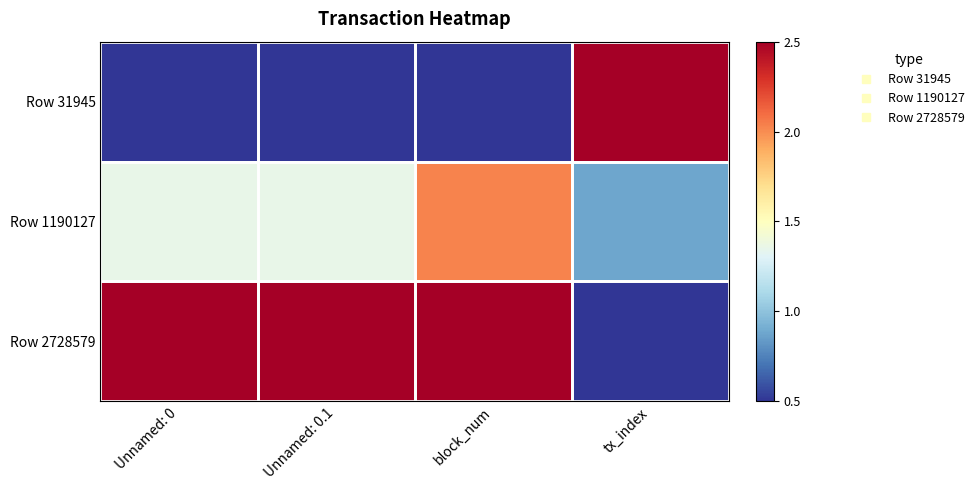

Count the number of categories in the chart.

4